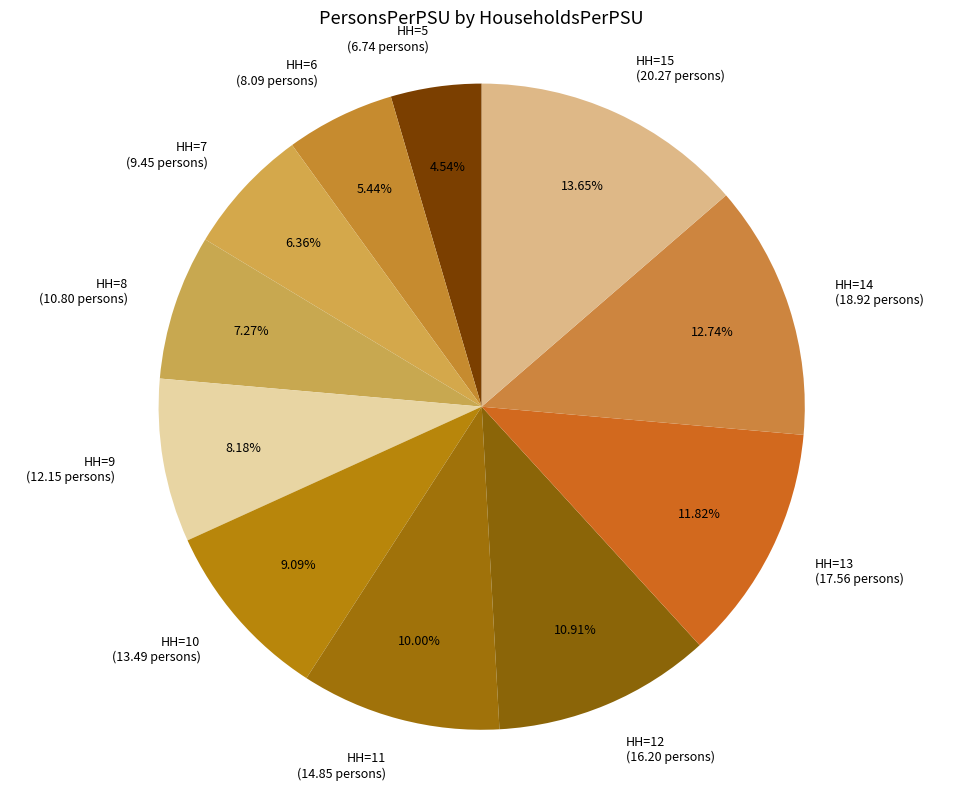

What is the ratio of the value at HH=6 (8.09 persons) to the value at HH=11 (14.85 persons)?

0.5